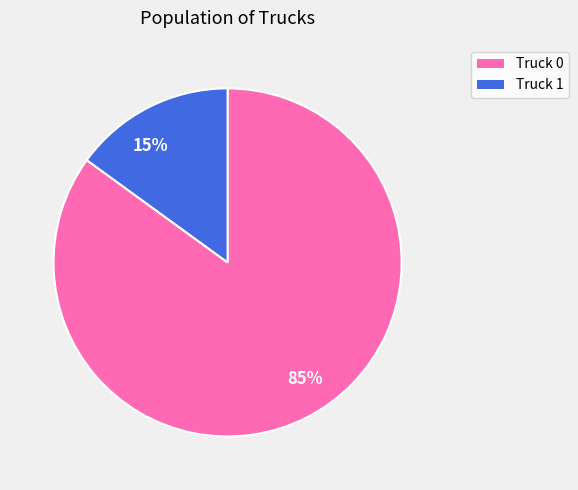

Which slice is the largest?

Truck 0